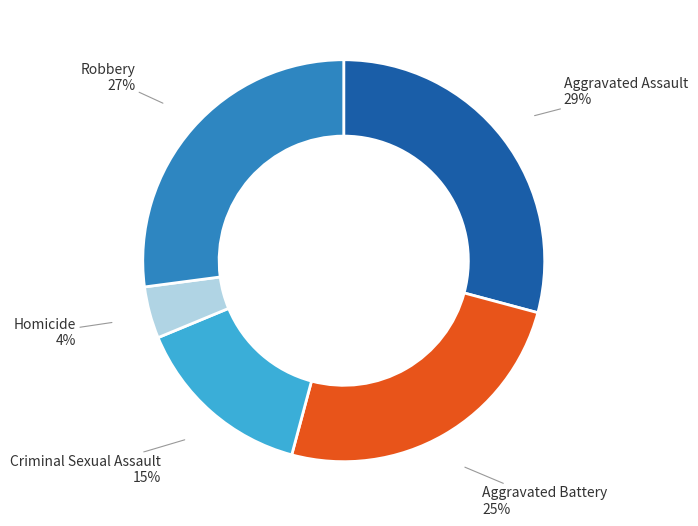

Count the number of slices in the pie.

5